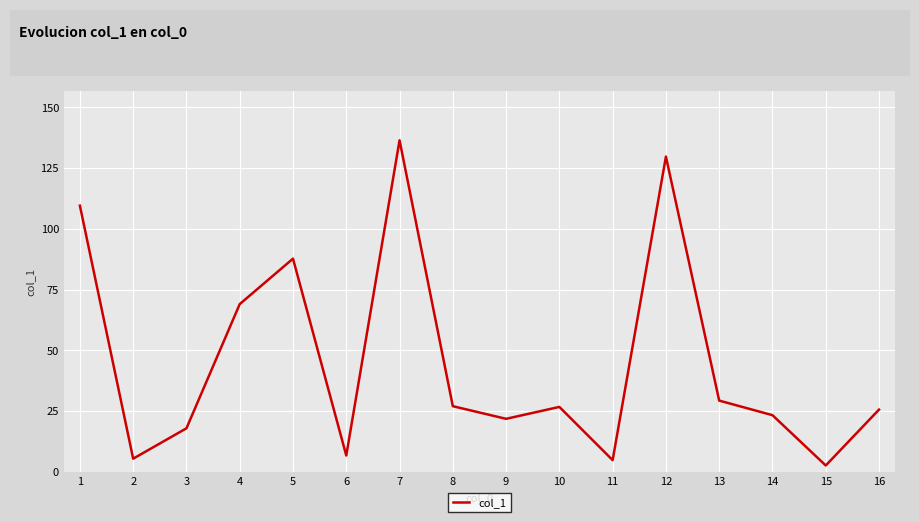

The value at 14 is 23.3. True or false?

True